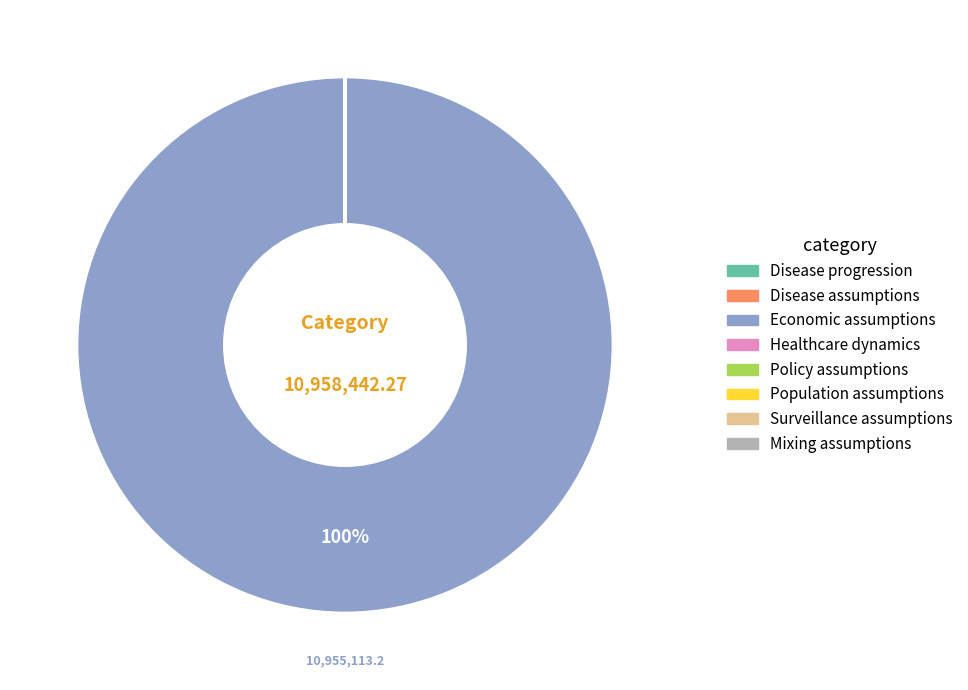

To the nearest percent, what is the difference between the largest and smallest slice percentages?

100%